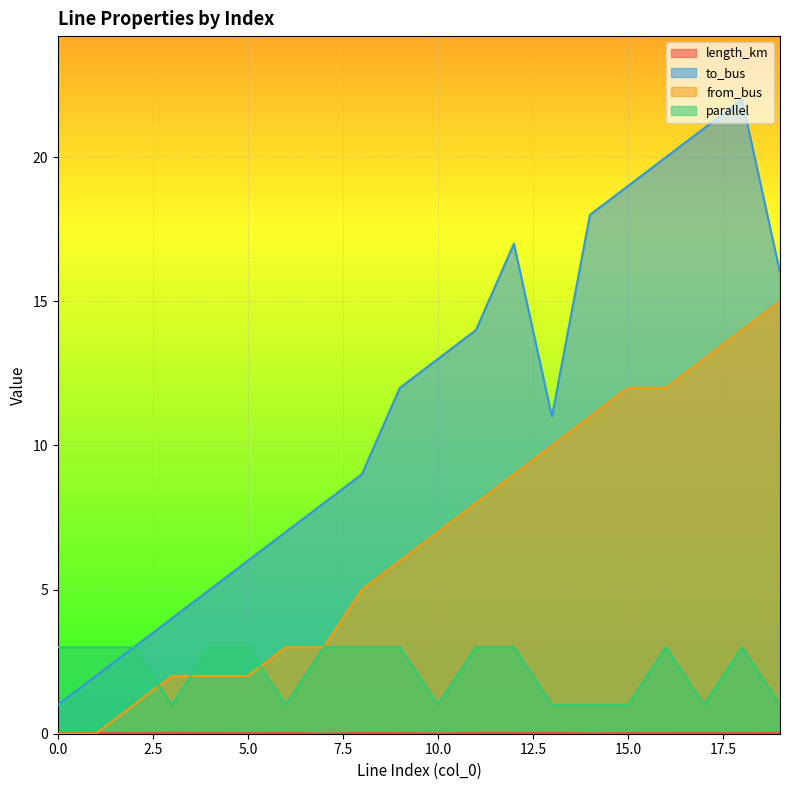

The length_km series shows 0.0 at 0. True or false?

False